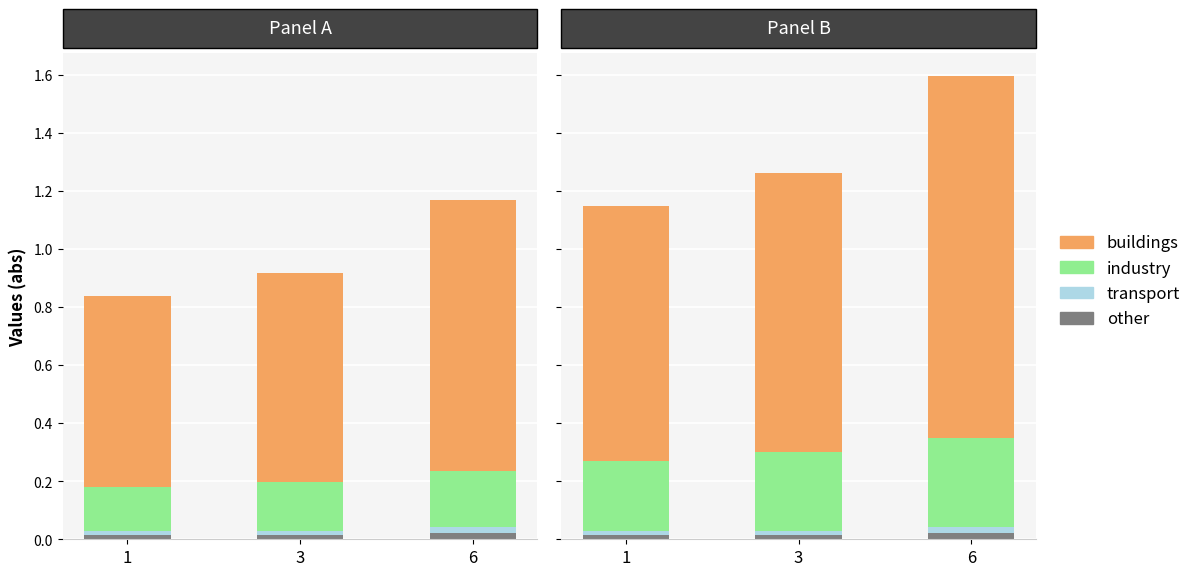

How many groups of bars are there?

3